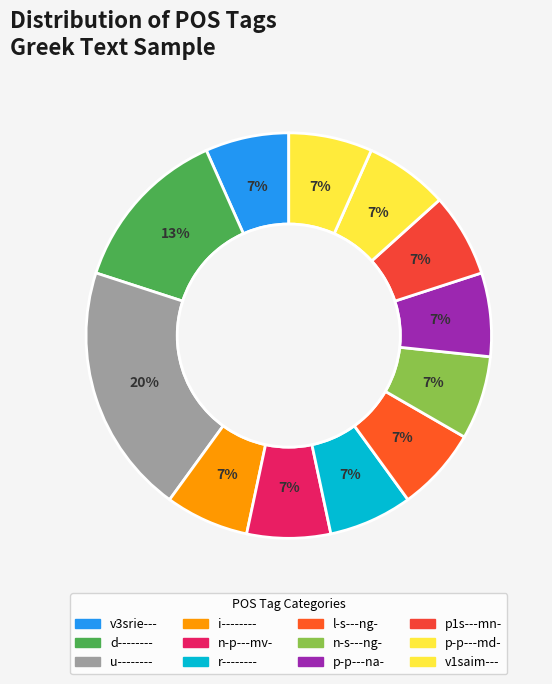

How many segments does this pie chart have?

12